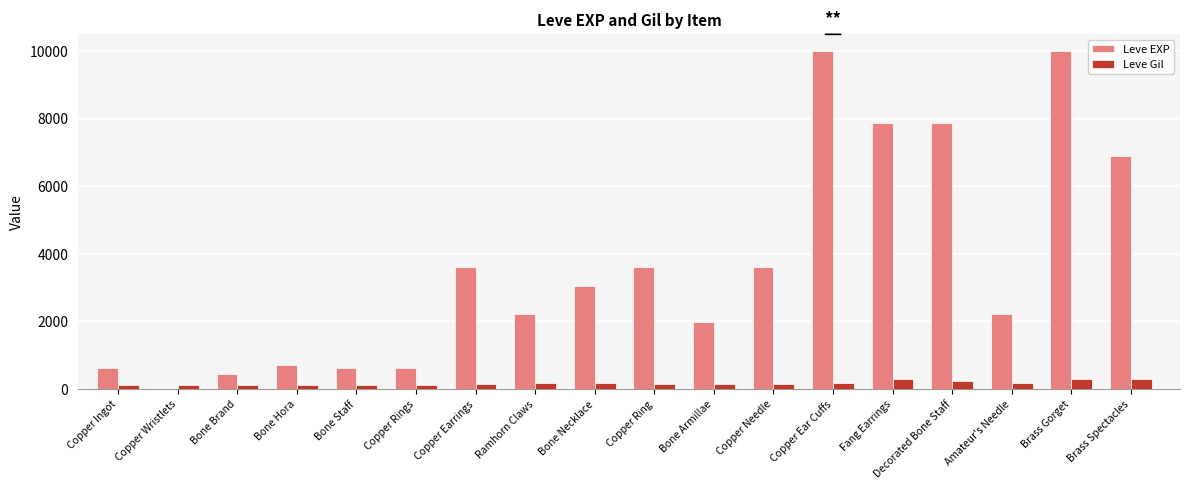

Which series has the largest total across all categories?

Leve EXP